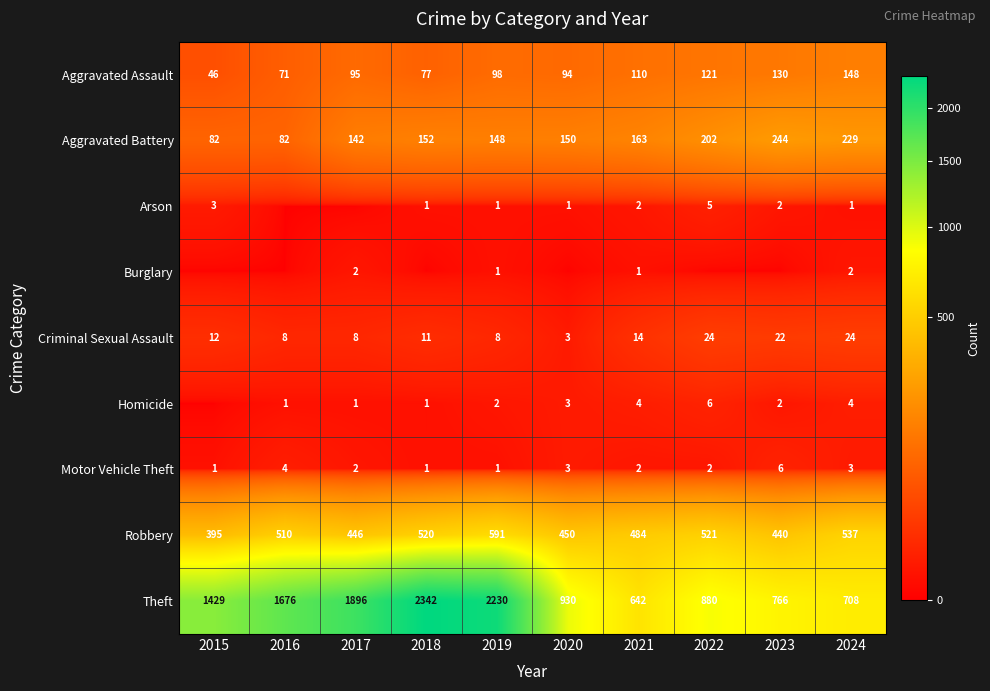

What is the average value of the Theft series?

1350